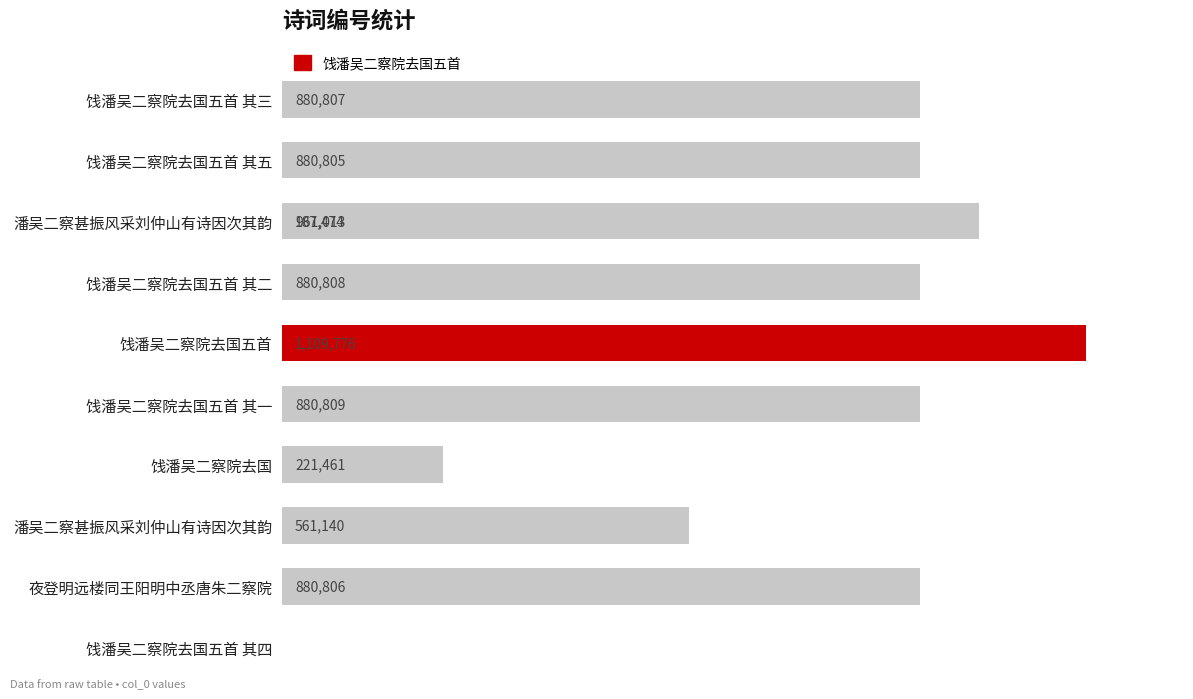

How many data points does each series have?

10